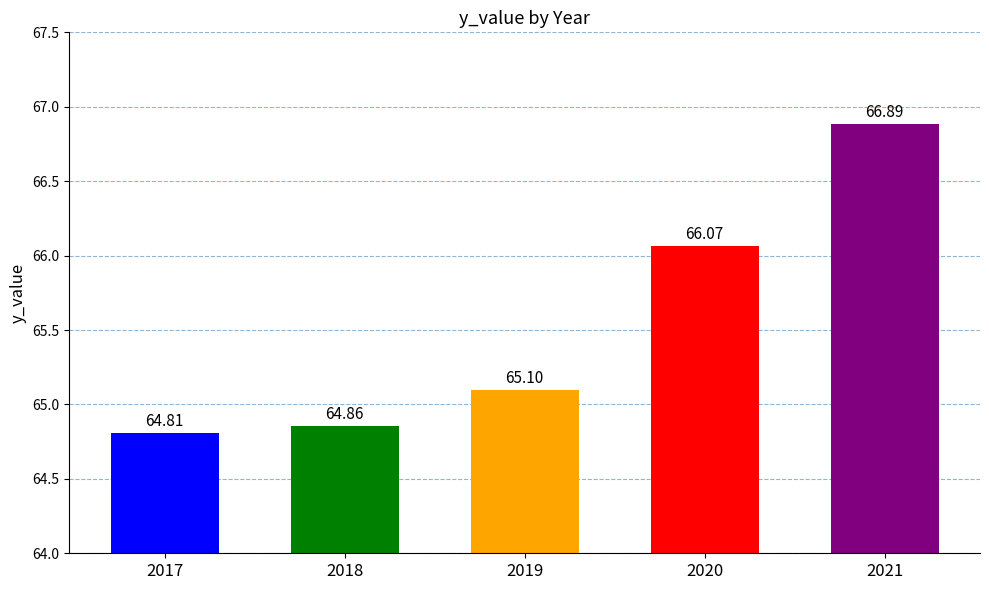

What is the difference between the maximum and minimum values?

2.1